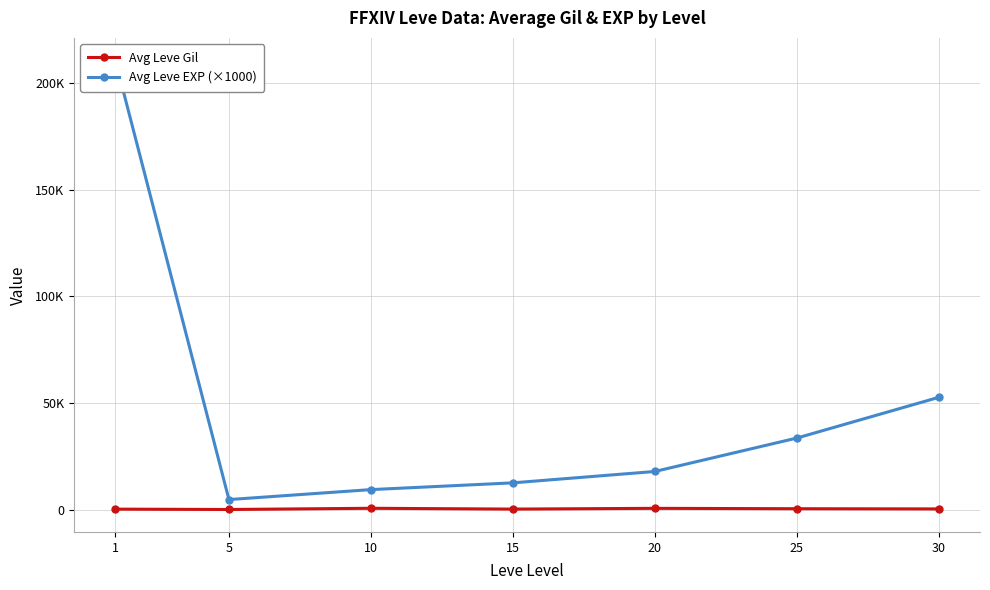

Where is Avg Leve Gil nearest to the value 465?

30